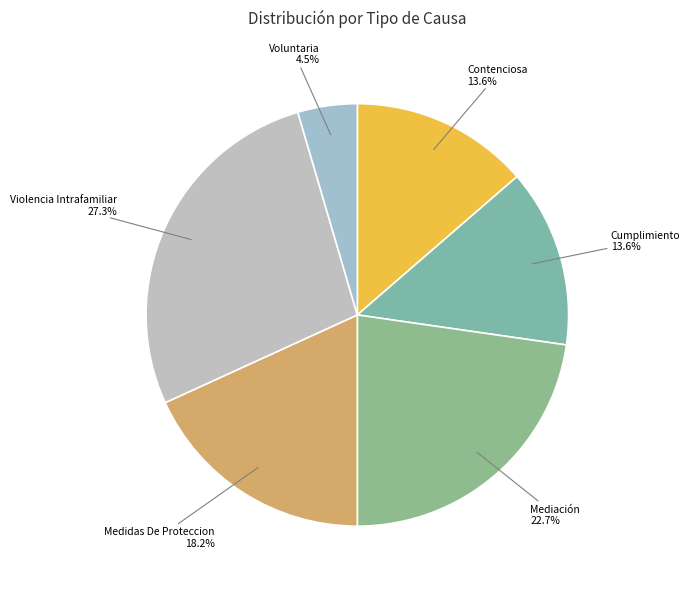

To the nearest percent, what is the difference between the largest and smallest slice percentages?

23%